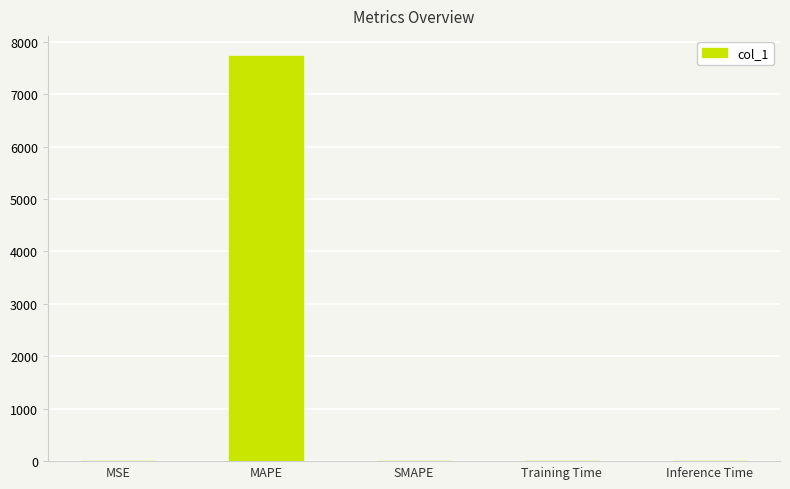

What is the greatest value displayed?

7726.6